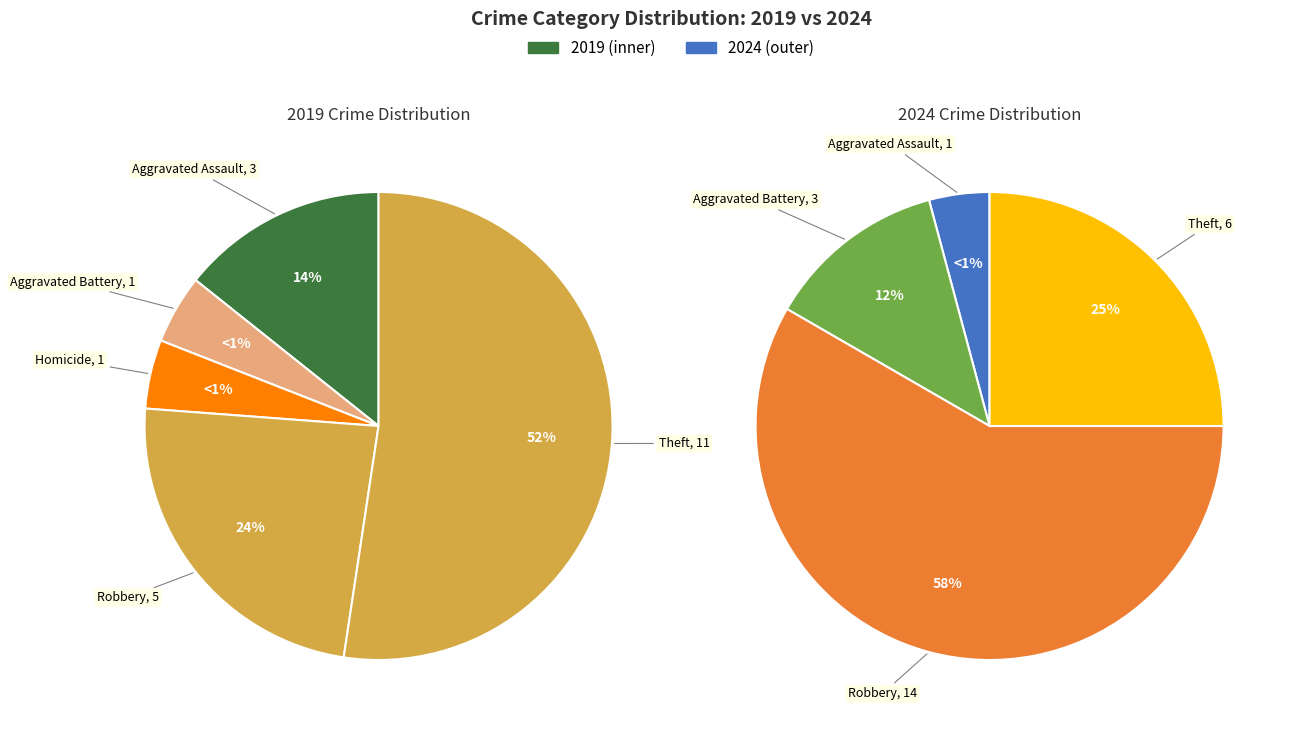

Which series changed the most between 2 and 3?

values_2019